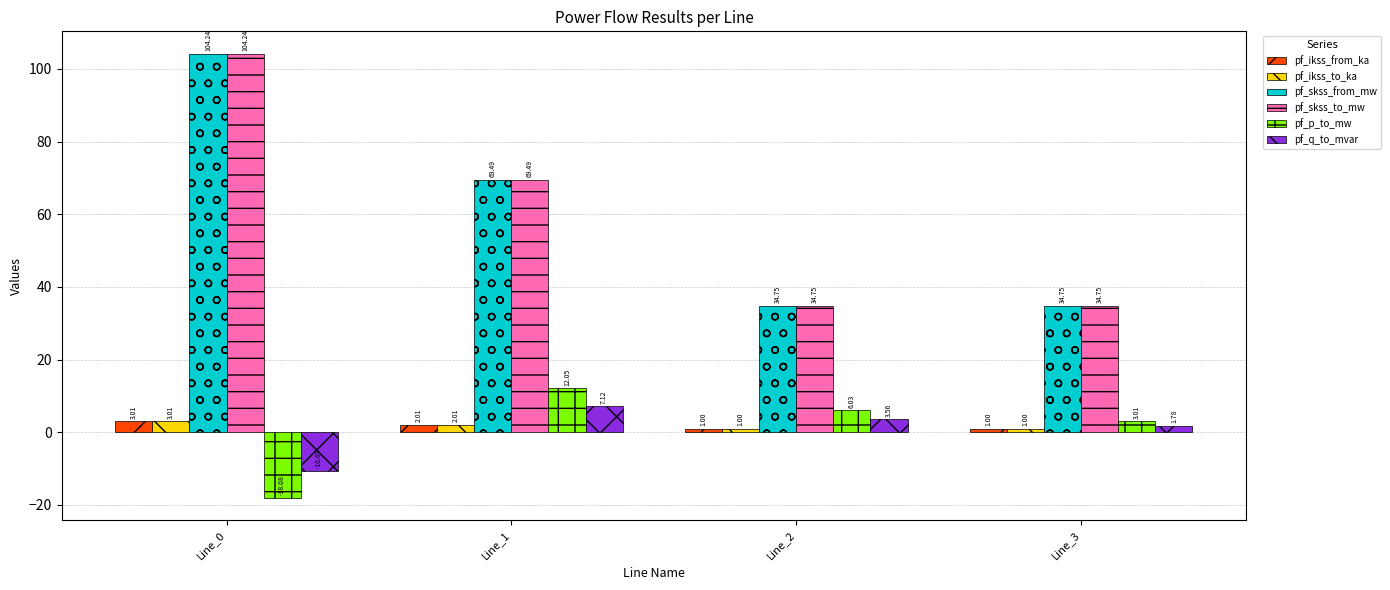

How many data points in pf_ikss_to_ka are above 2?

2